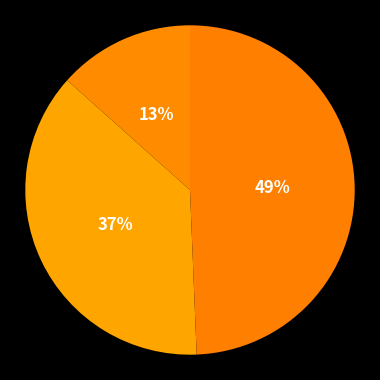

How many segments does this pie chart have?

3